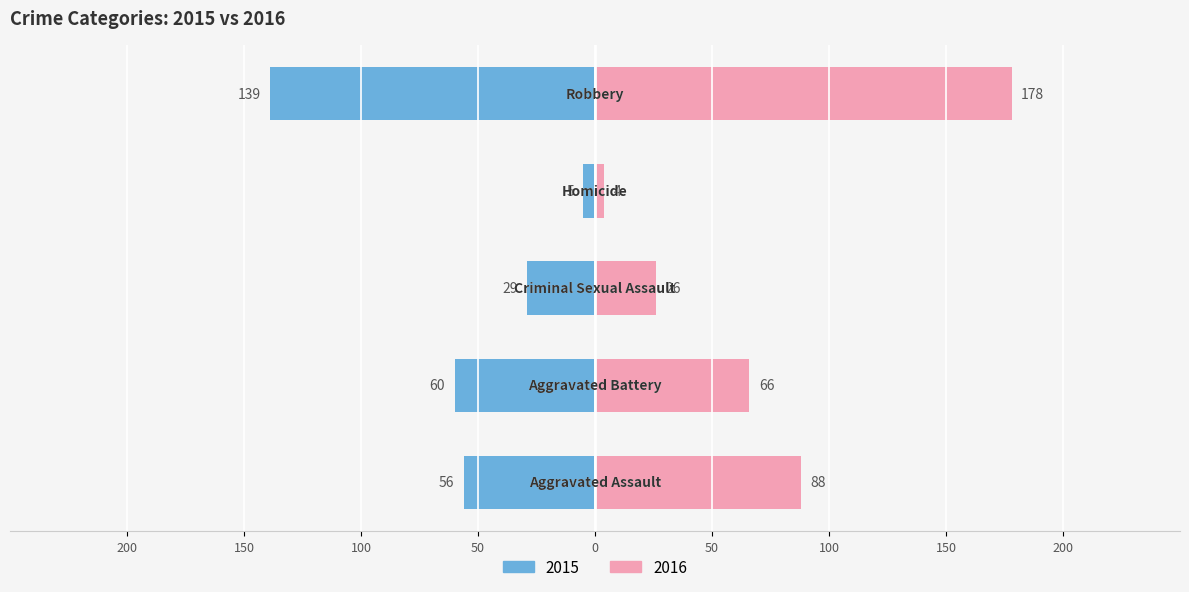

Which series has the largest range (max minus min)?

2016